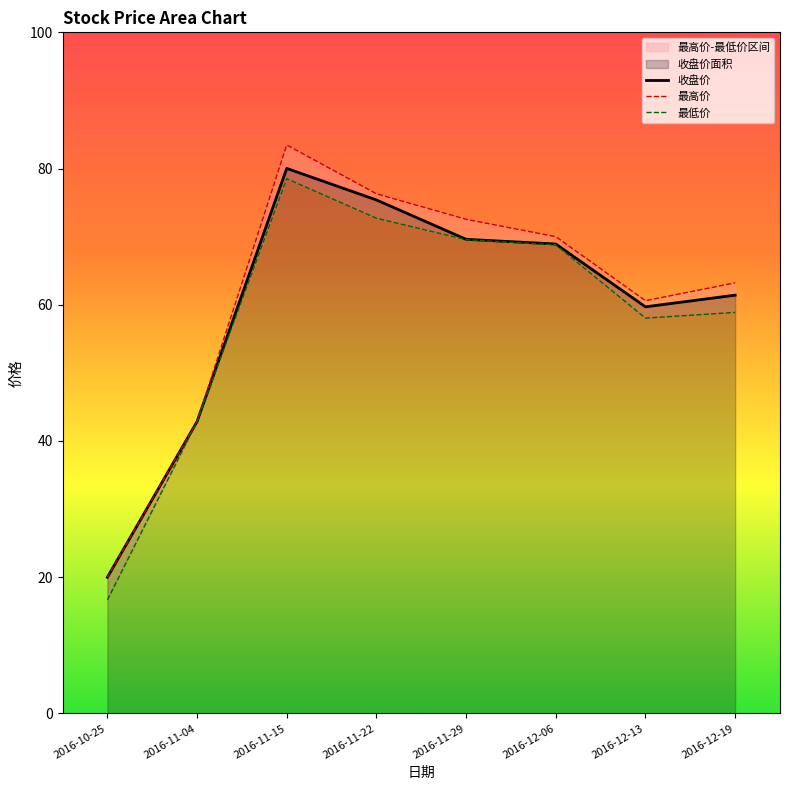

What is the sum of all 收盘价 values?

477.9